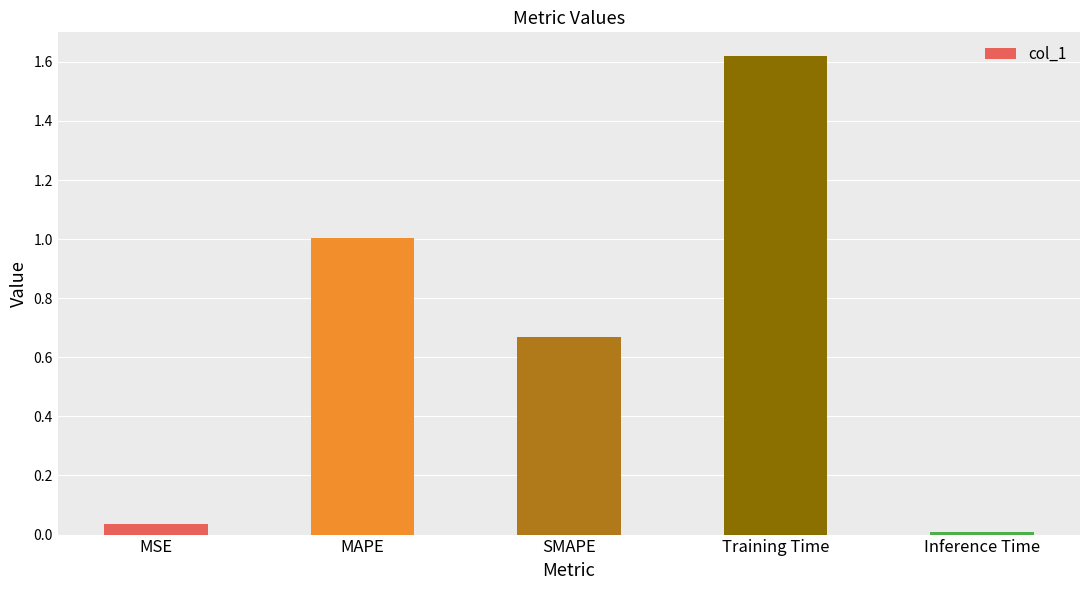

Which has a higher value, MAPE or Inference Time?

MAPE